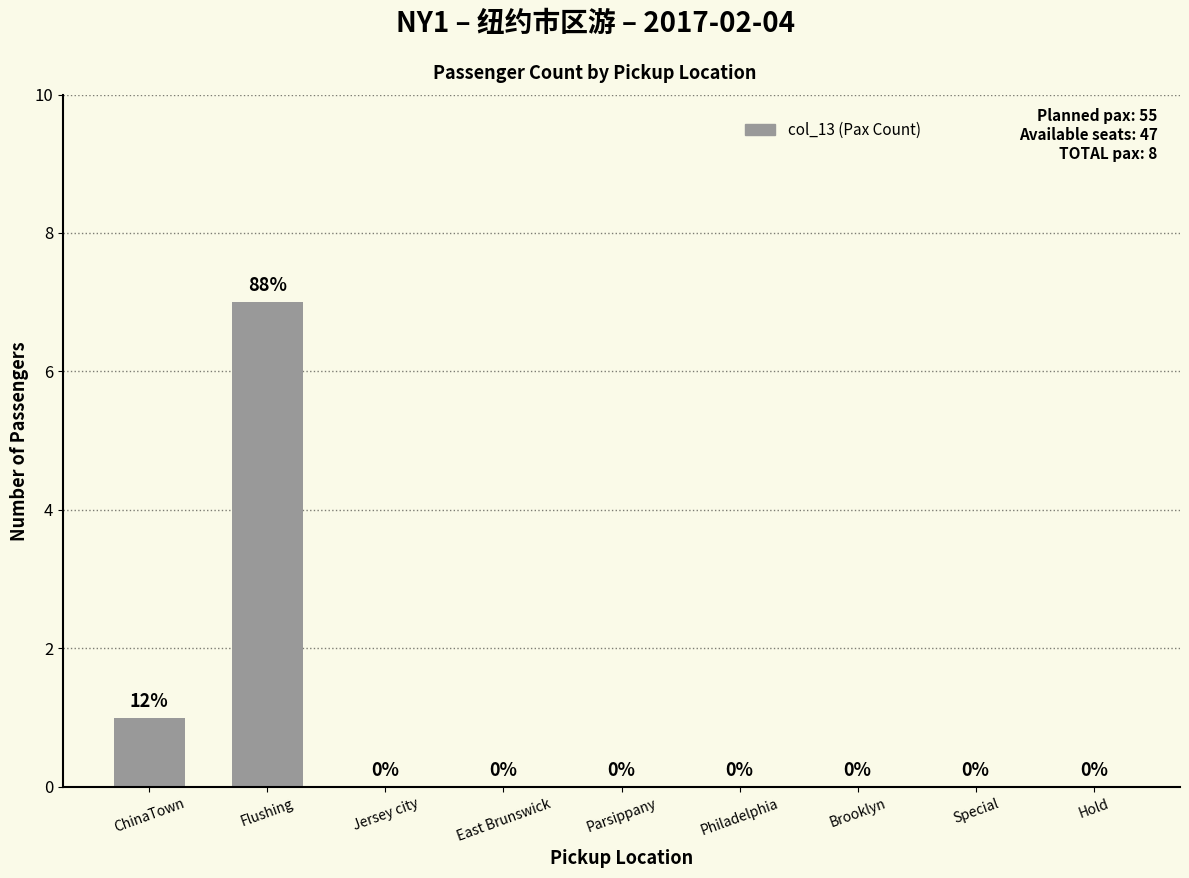

Is it true that the value at Philadelphia is 0?

True